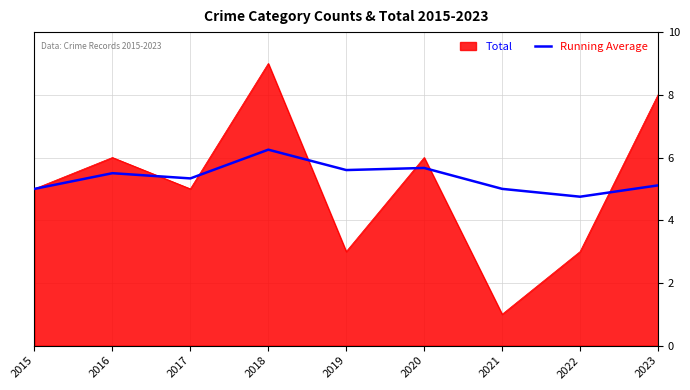

At which category is the sum across all series the highest?

2018